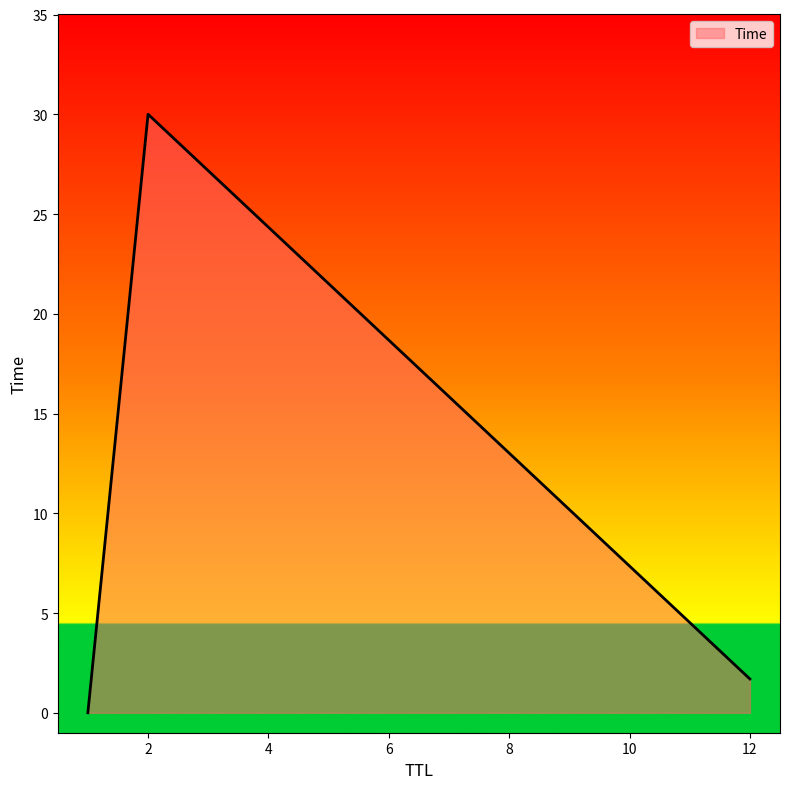

What is the difference between the maximum and minimum values?

30.0